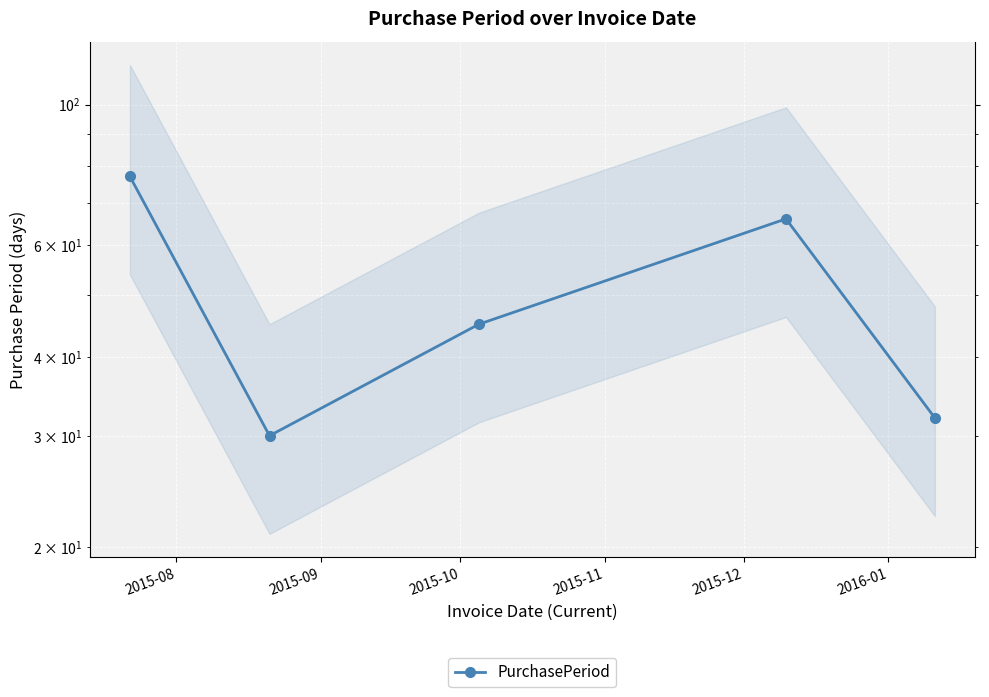

What is the approximate value at 2015-08?

77